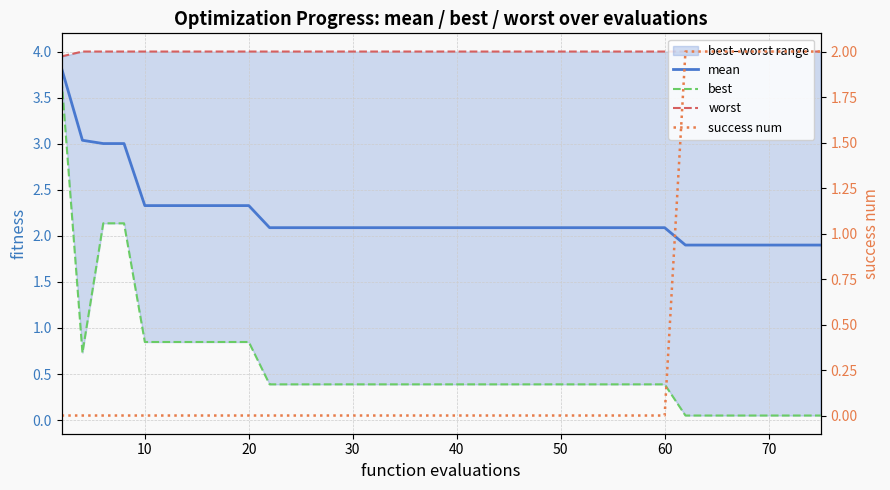

Which category has the highest value across all series?

10